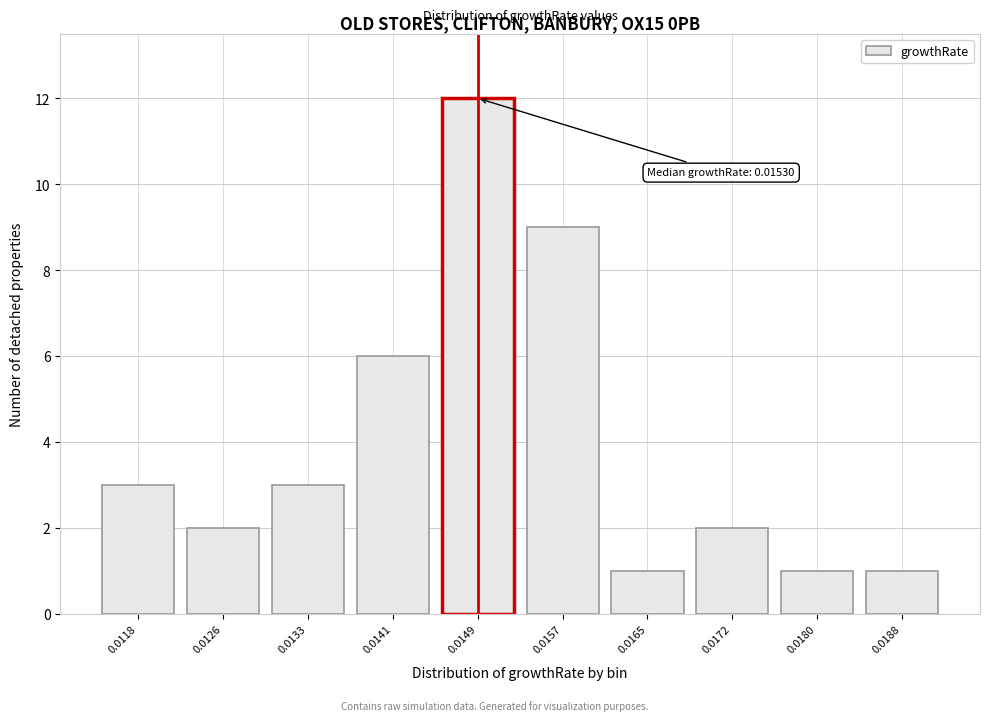

Reading left to right, what are all the values shown in this chart?

0.0118=3	0.0126=2	0.0133=3	0.0141=6	0.0149=12	0.0157=9	0.0165=1	0.0172=2	0.0180=1	0.0188=1